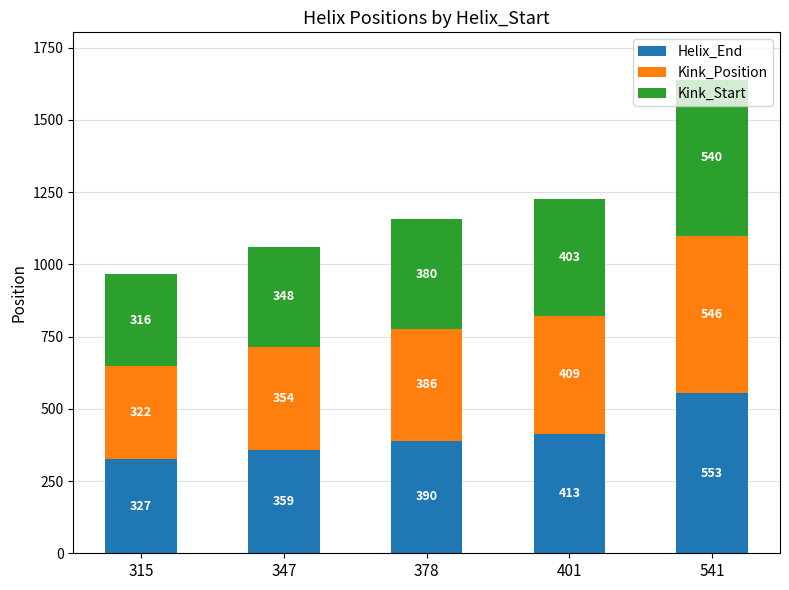

What is the minimum value for Helix_End?

327